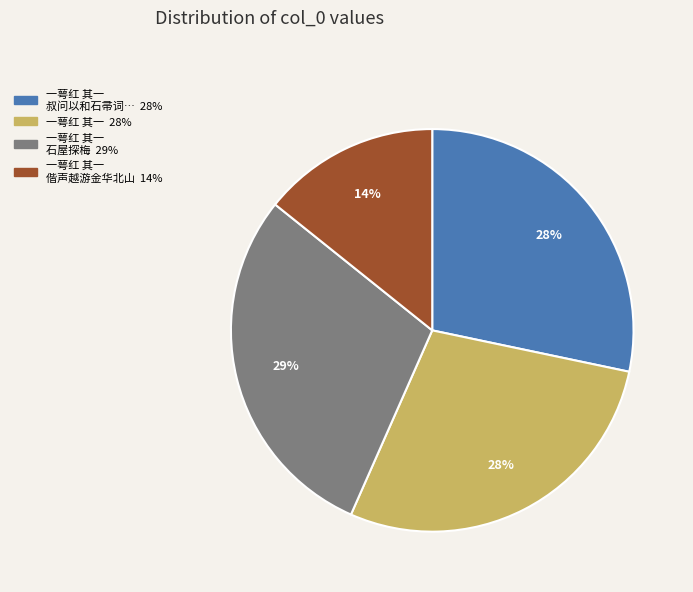

Does any single category account for the majority?

No